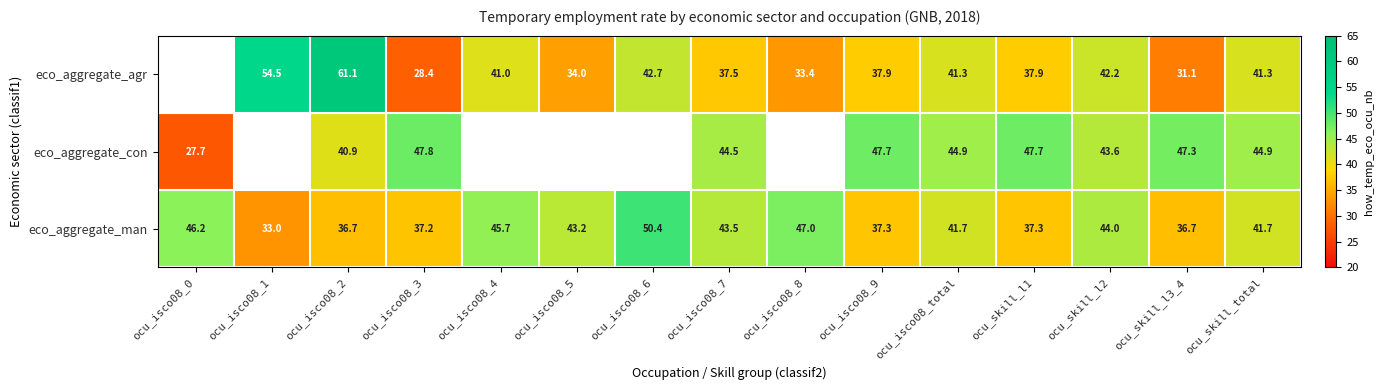

Which category has the lowest value across all series?

ocu_isco08_0